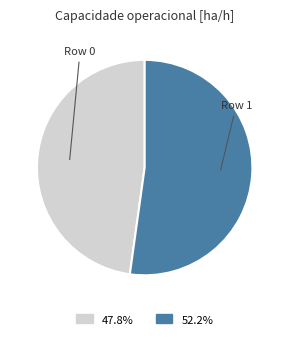

Count the number of slices in the pie.

2